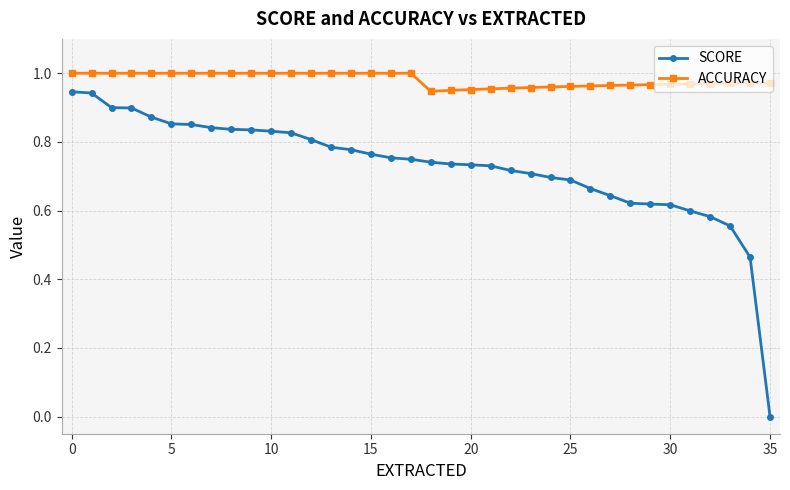

Which series has the largest total across all categories?

ACCURACY